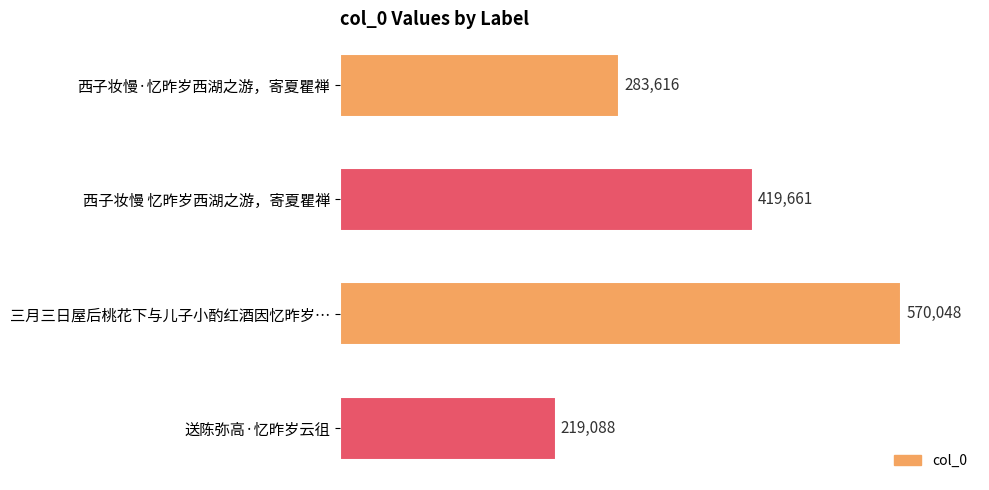

Which label corresponds to the largest value in the chart?

三月三日屋后桃花下与儿子小酌红酒因忆昨岁…